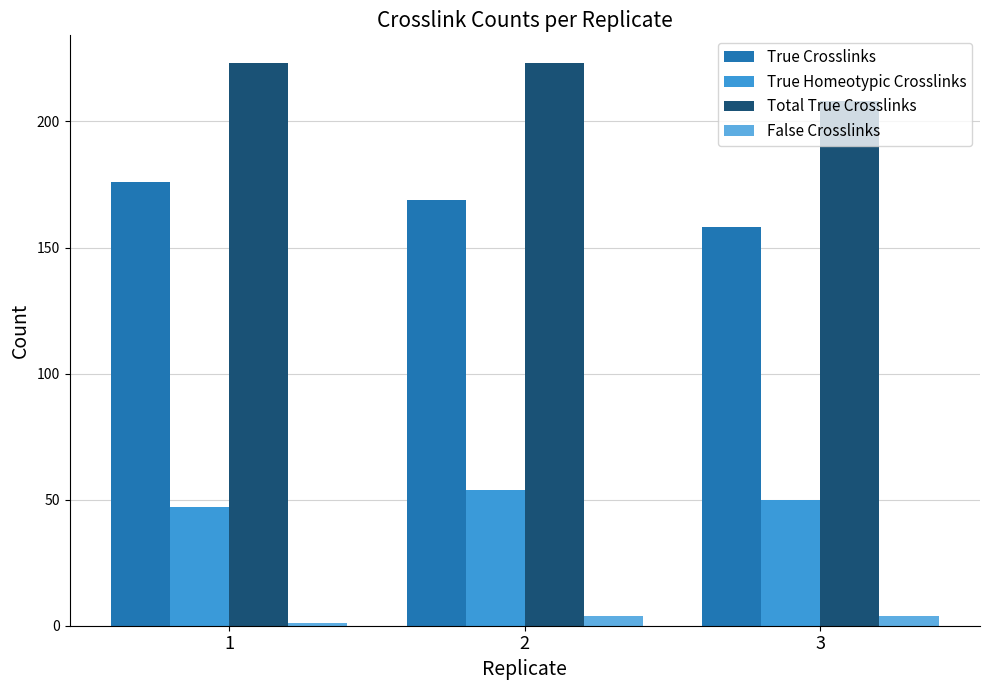

What is the maximum value shown in the chart?

223